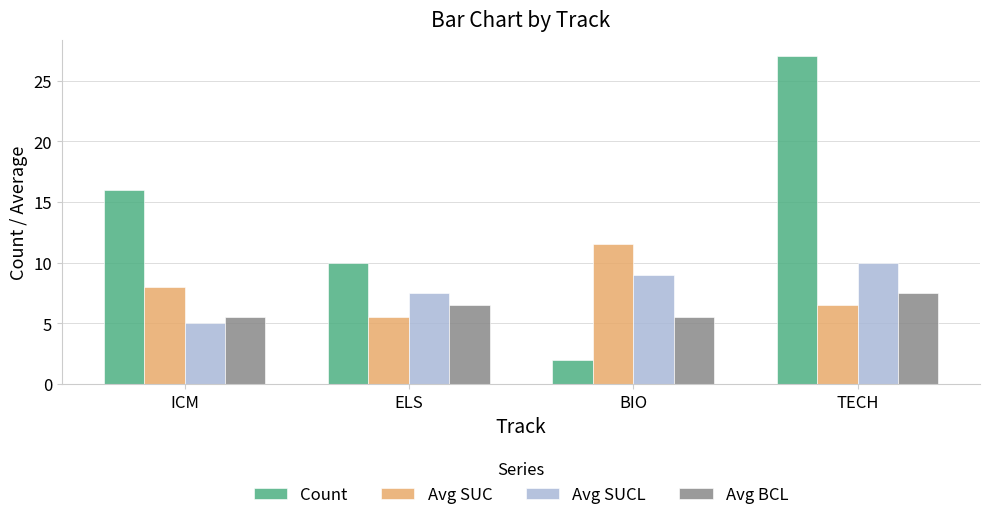

Which series changed the most between BIO and TECH?

Count